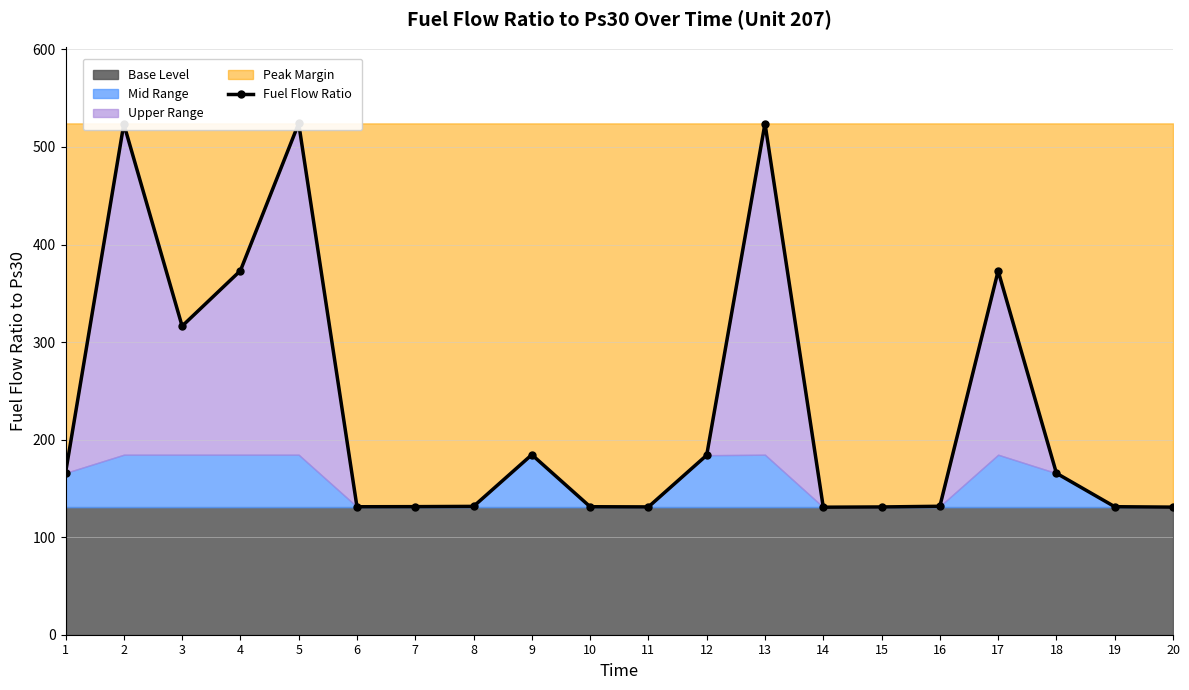

Rank the categories by value from highest to lowest.

5, 13, 2, 4, 17, 3, 9, 12, 1, 18, 16, 8, 7, 19, 10, 6, 11, 15, 20, 14